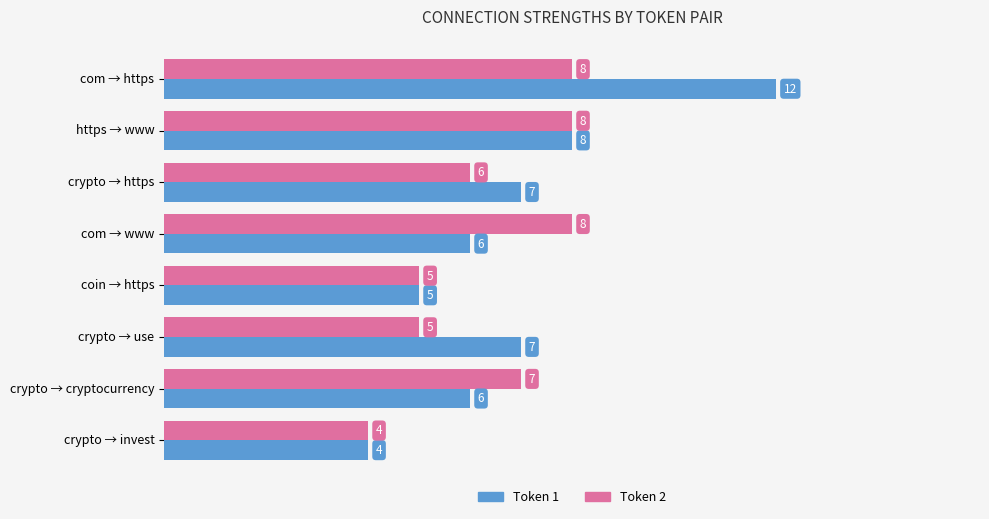

The value of Token 1 at crypto → invest is 4. True or false?

True